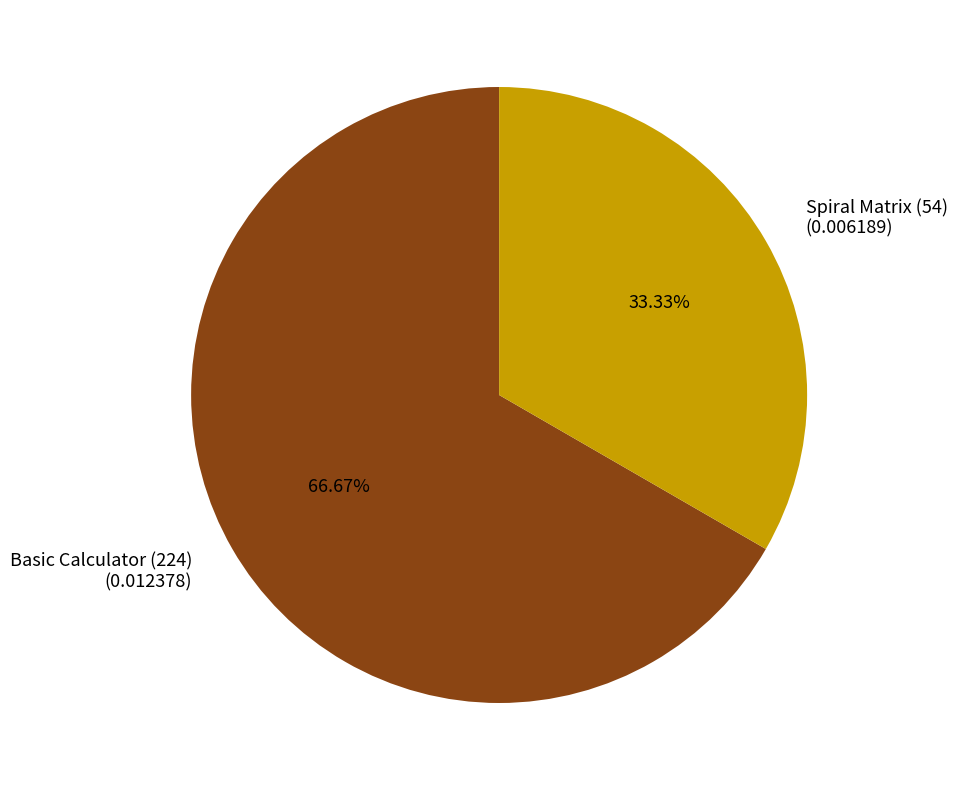

True or false: Spiral Matrix (54) accounts for 33% of the total.

True